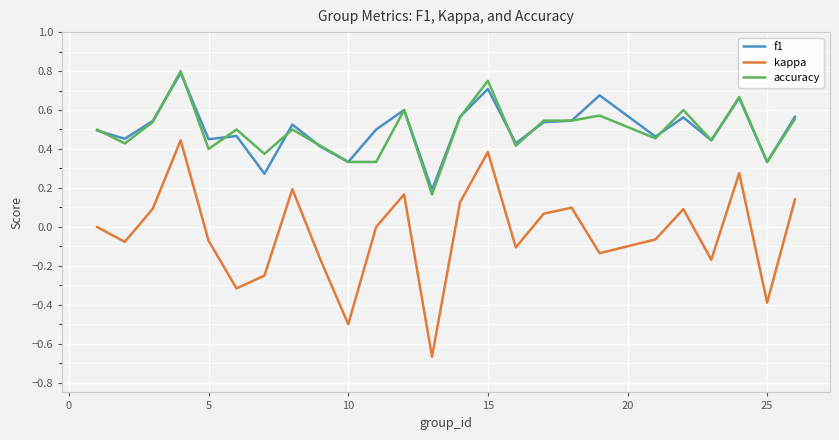

How many distinct data groups are displayed?

3